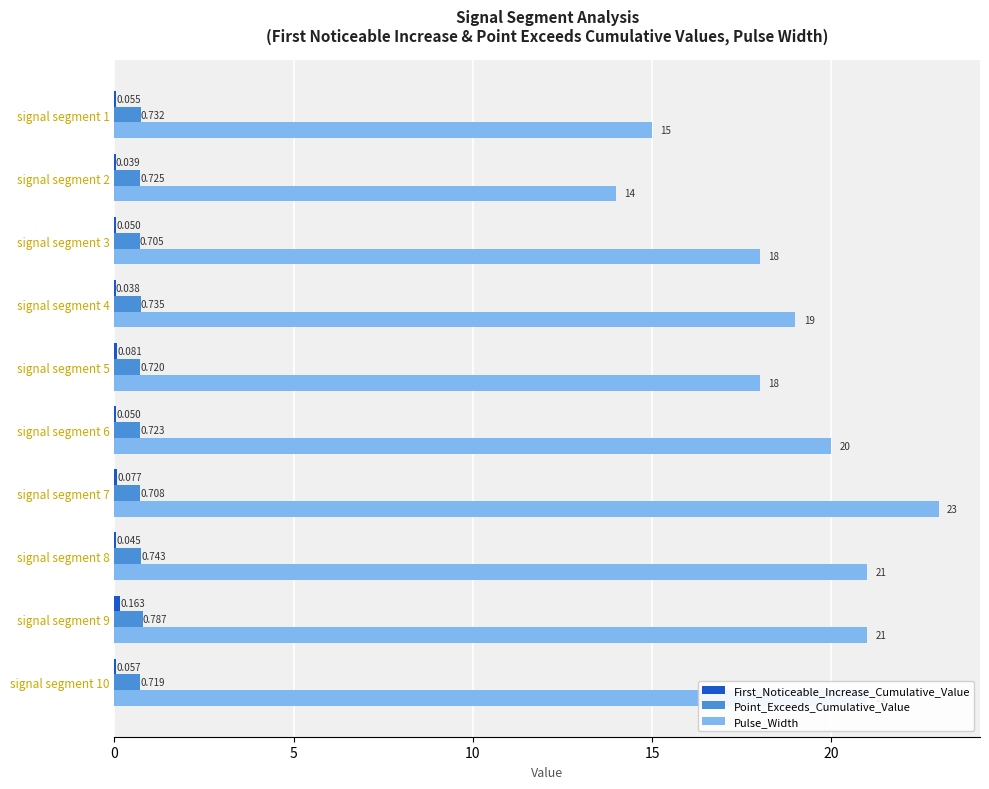

Between signal segment 7 and signal segment 8, which series saw the biggest shift?

Pulse_Width